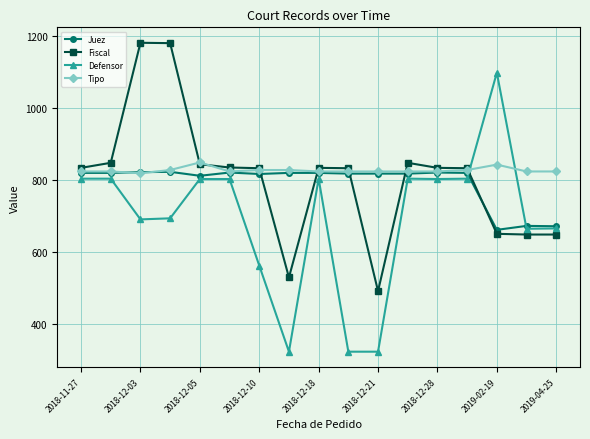

Which series has the largest range (max minus min)?

Defensor